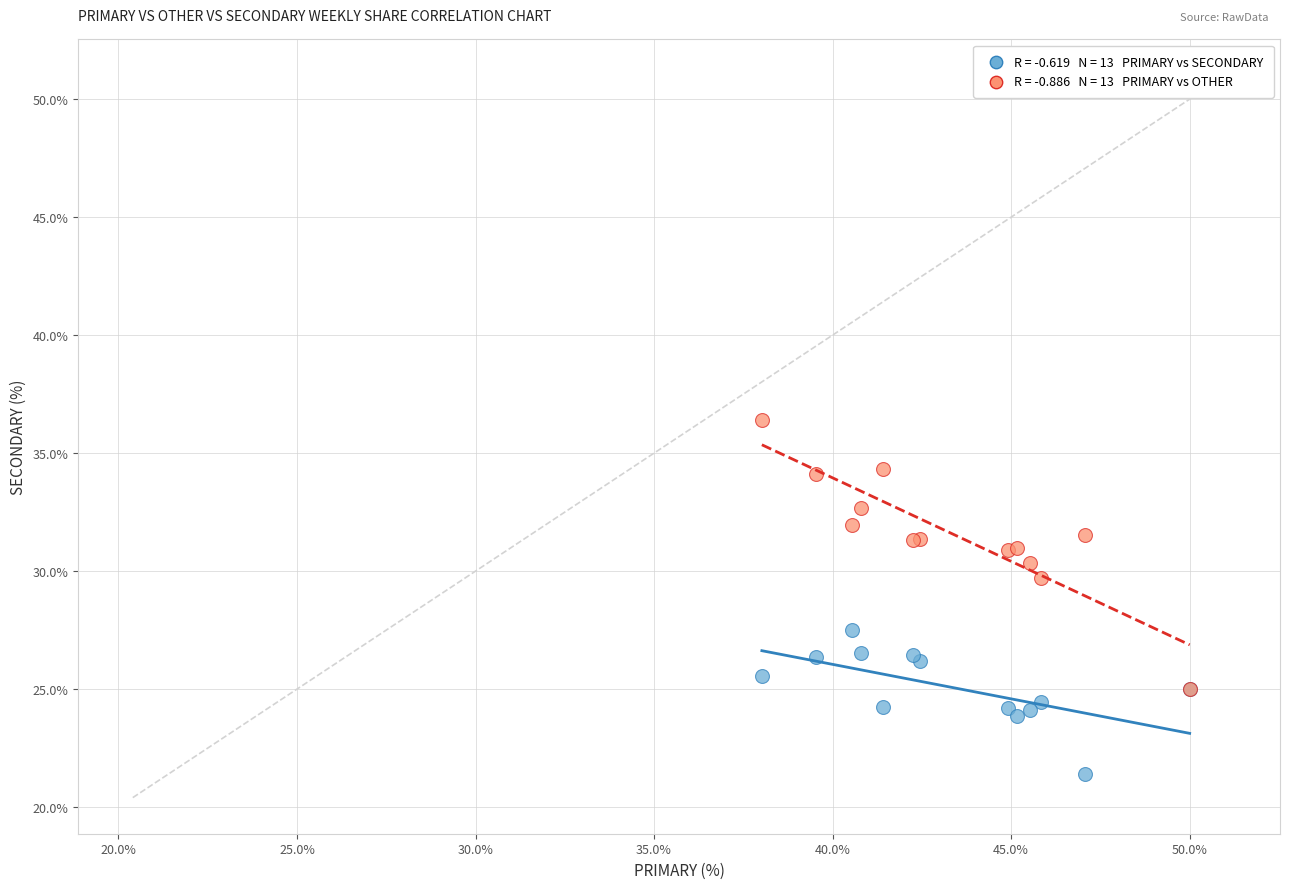

Across all series, what Y value is closest to 28?

27.5